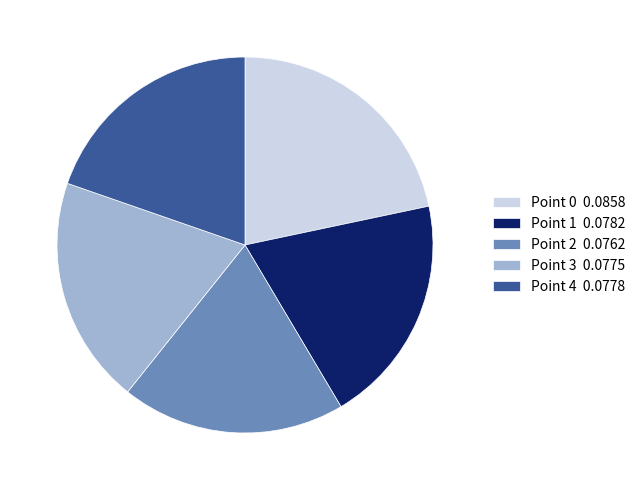

Is there a majority slice in this chart?

No